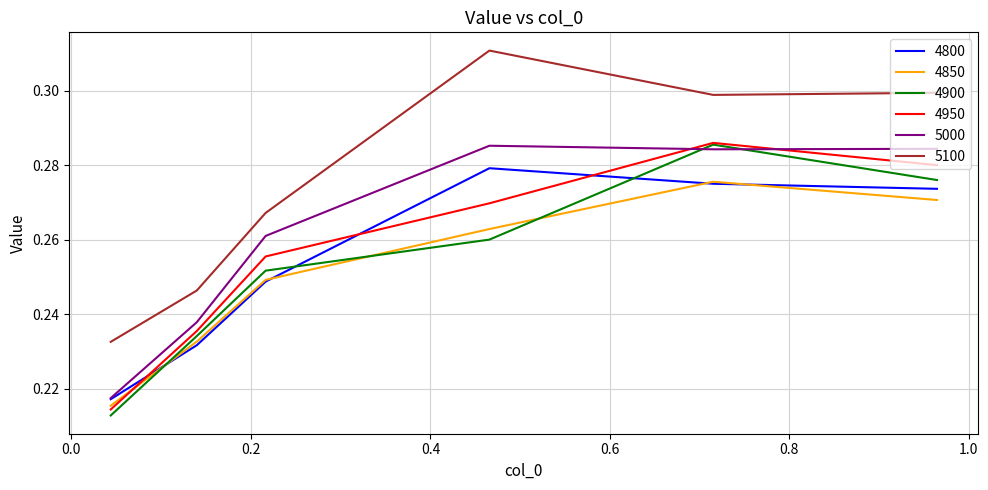

Which series has the largest total across all categories?

5100